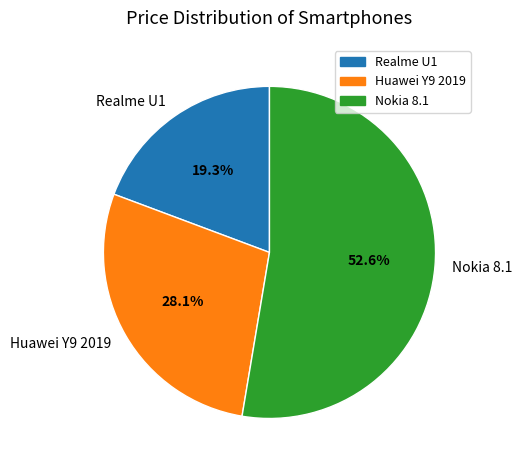

What is the total percentage of Huawei Y9 2019 and Nokia 8.1?

80.7%